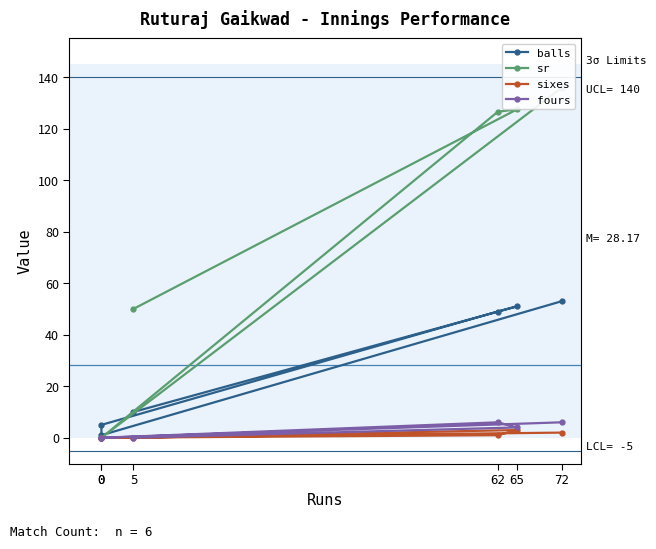

At how many categories does at least one series exceed 30?

4